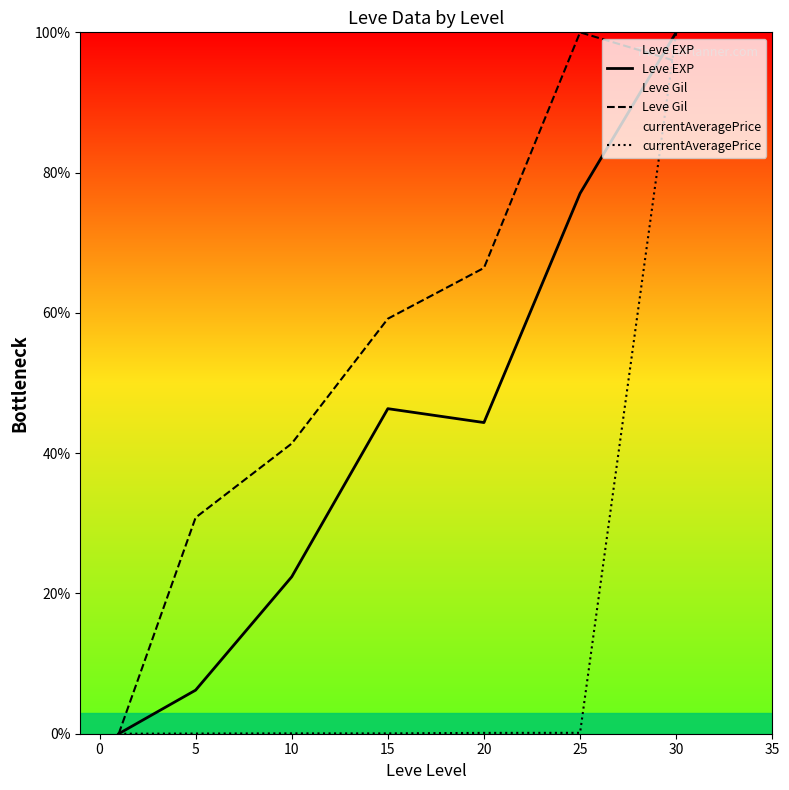

True or false: currentAveragePrice and Leve EXP intersect in this chart.

False